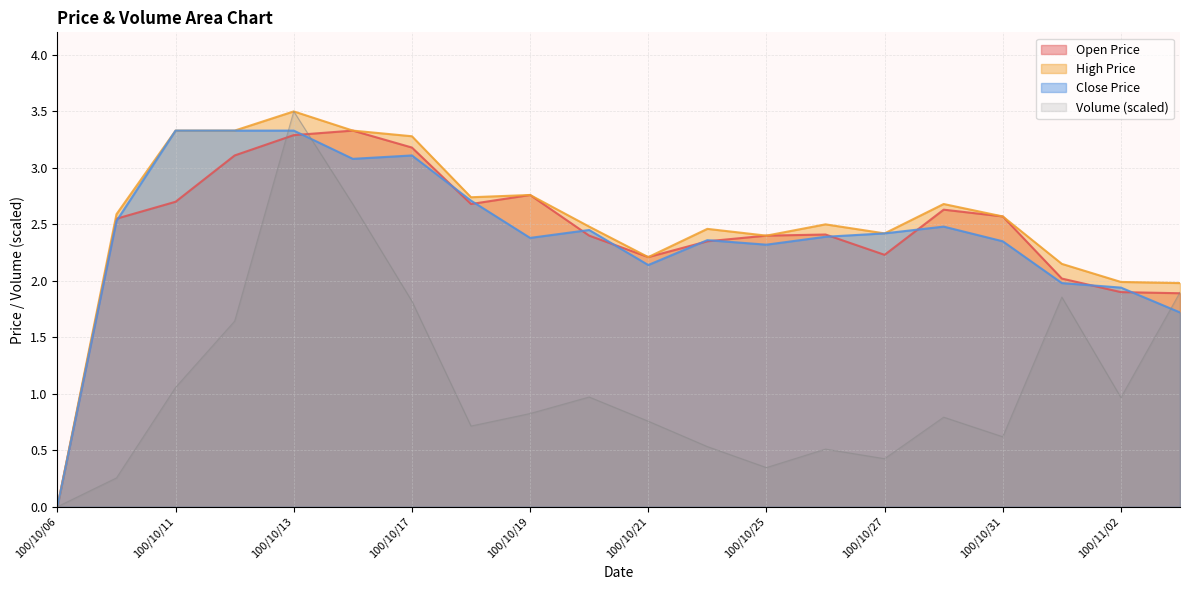

What is the total value across all series at 100/10/13?

13.6